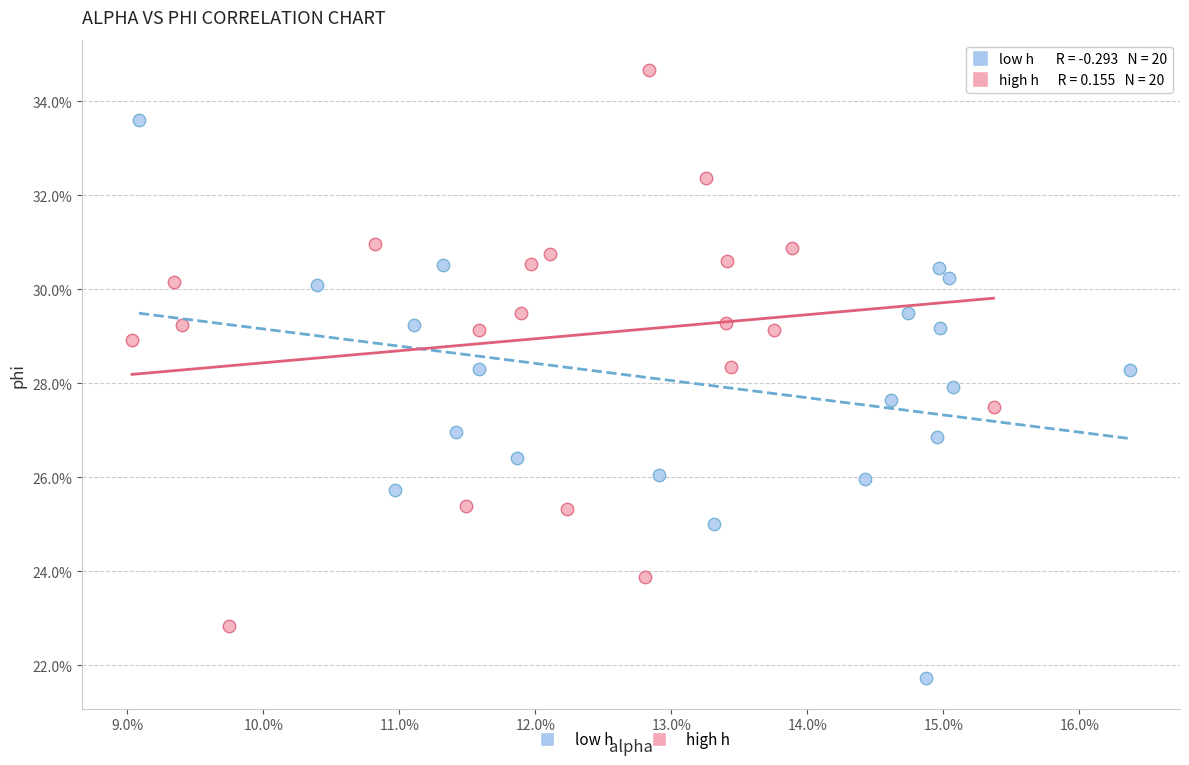

What are all the series names shown in the legend?

low h, high h